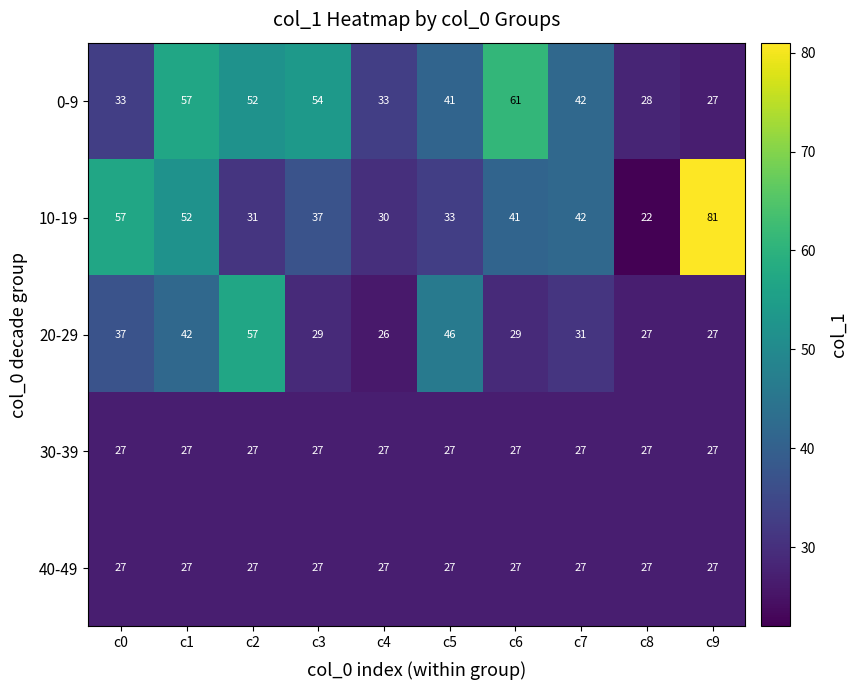

Read the 40-49 value at c1.

27